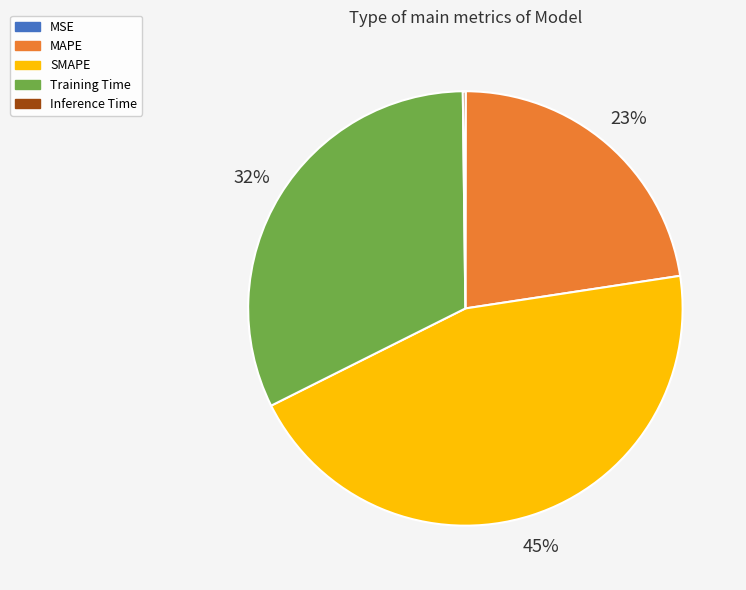

Is MAPE the majority of the pie?

No